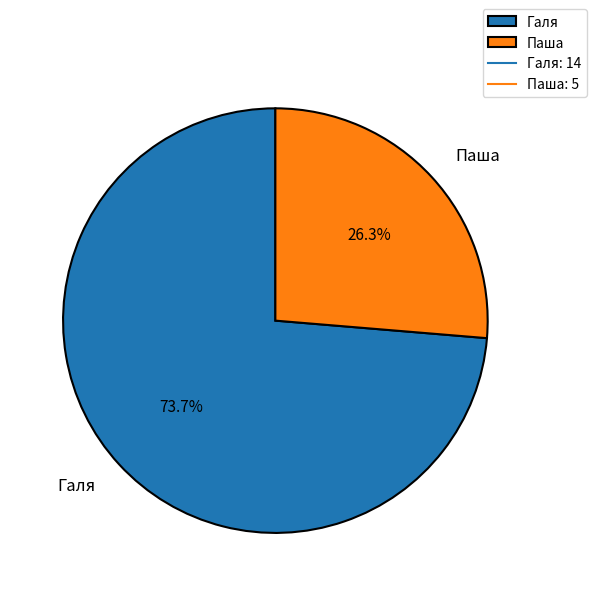

To the nearest percent, what portion does Паша represent?

26%